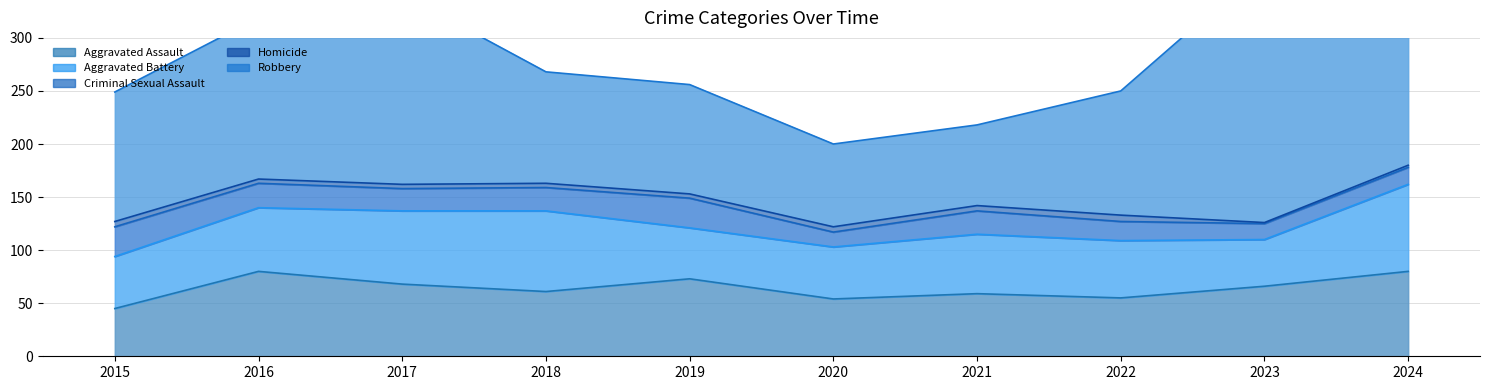

The Aggravated Battery series shows 84 at 2016. True or false?

False